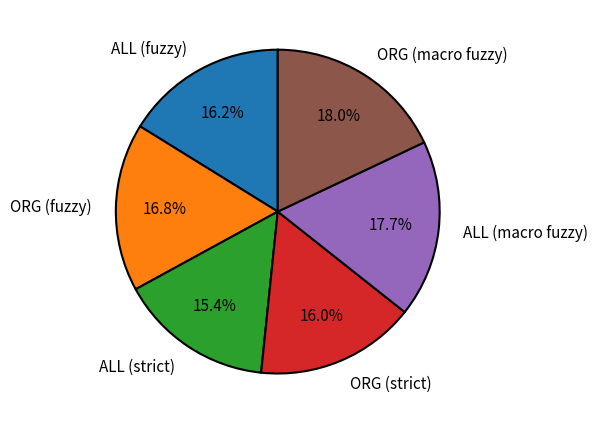

What percentage is the ORG (strict) slice, to the nearest percent?

16%